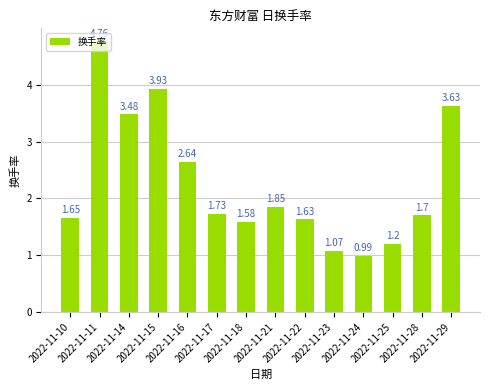

What is the difference between the second highest and second lowest values?

2.9